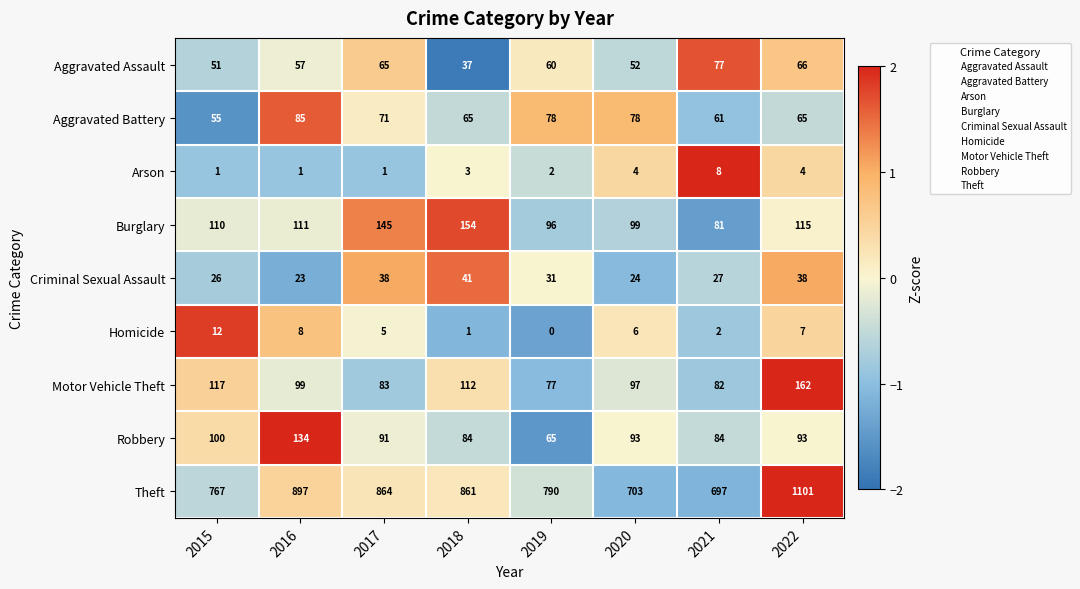

Is the value of Robbery at 2021 greater than the value of Burglary at 2016?

No